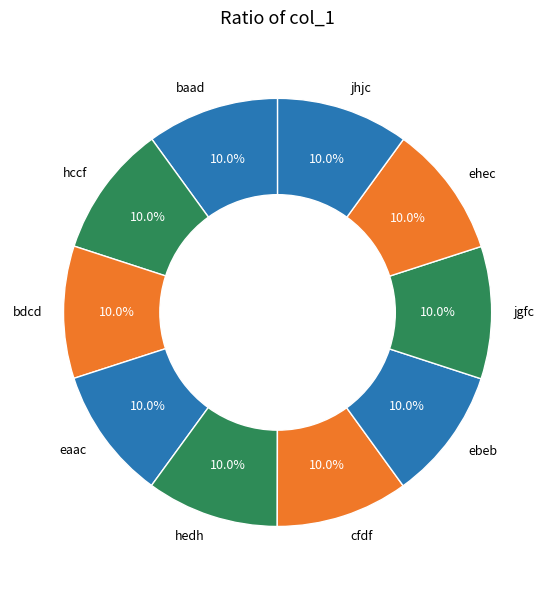

What is the ratio of the value at jhjc to the value at bdcd?

1.0